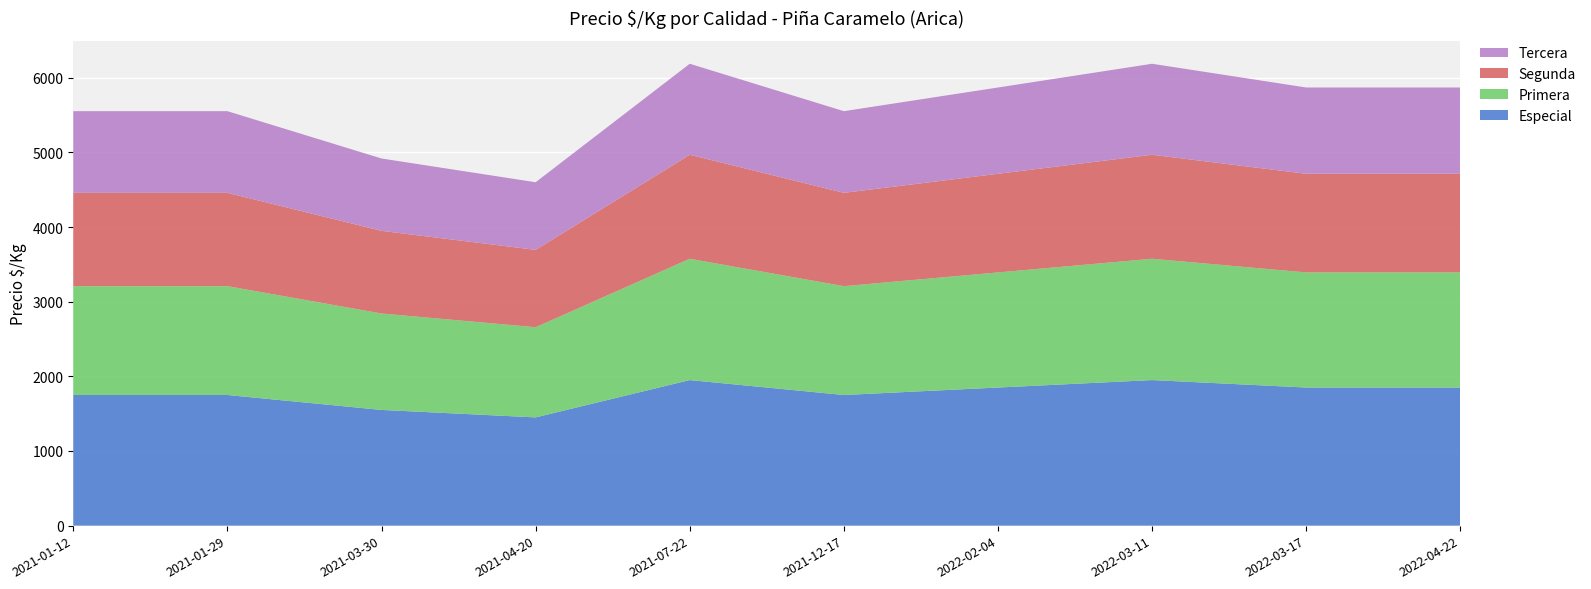

Reading right to left, what are all the values shown in this chart?

Especial: 1850	1850	1950	1850	1750	1950	1450	1550	1750	1750
Primera: 1542	1542	1625	1542	1458	1625	1208	1292	1458	1458
Segunda: 1321	1321	1393	1321	1250	1393	1036	1107	1250	1250
Tercera: 1156	1156	1219	1156	1094	1219	906	969	1094	1094